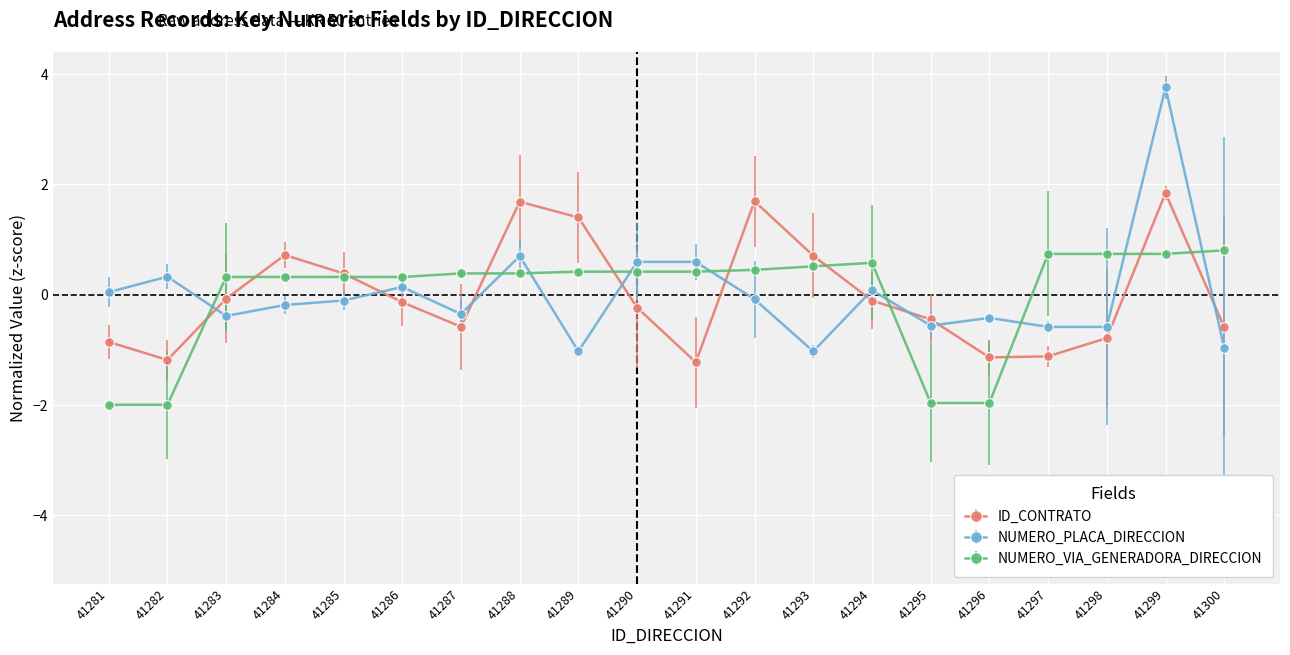

True or false: ID_CONTRATO has a value of -0.8 at 41298.

True